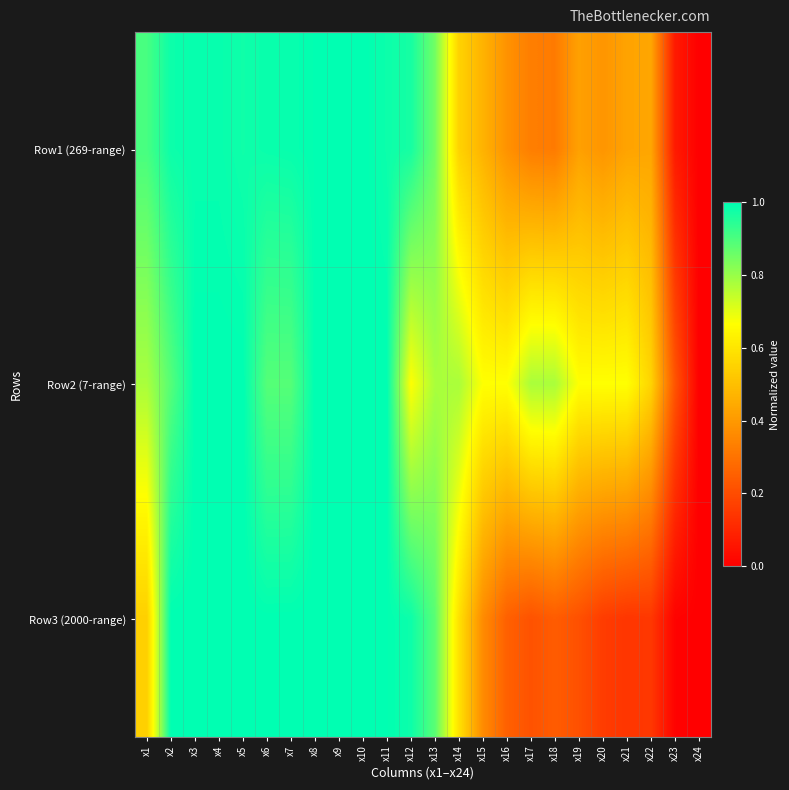

Reading left to right, list all the values displayed in this chart.

Row1 (269-range): x1=0.9	x2=1.0	x3=1.0	x4=1.0	x5=1.0	x6=1.0	x7=1.0	x8=1.0	x9=1.0	x10=1.0	x11=1.0	x12=1.0	x13=0.9	x14=0.6	x15=0.5	x16=0.4	x17=0.3	x18=0.3	x19=0.4	x20=0.4	x21=0.4	x22=0.4	x23=0.1	x24=0.0
Row2 (7-range): x1=0.8	x2=0.9	x3=1.0	x4=1.0	x5=1.0	x6=0.9	x7=0.9	x8=1.0	x9=1.0	x10=1.0	x11=1.0	x12=0.7	x13=0.8	x14=0.8	x15=0.7	x16=0.7	x17=0.8	x18=0.8	x19=0.7	x20=0.7	x21=0.7	x22=0.6	x23=0.2	x24=0.0
Row3 (2000-range): x1=0.5	x2=1.0	x3=1.0	x4=1.0	x5=1.0	x6=1.0	x7=1.0	x8=1.0	x9=1.0	x10=1.0	x11=1.0	x12=1.0	x13=0.9	x14=0.6	x15=0.4	x16=0.3	x17=0.2	x18=0.2	x19=0.2	x20=0.2	x21=0.1	x22=0.1	x23=0.0	x24=0.0